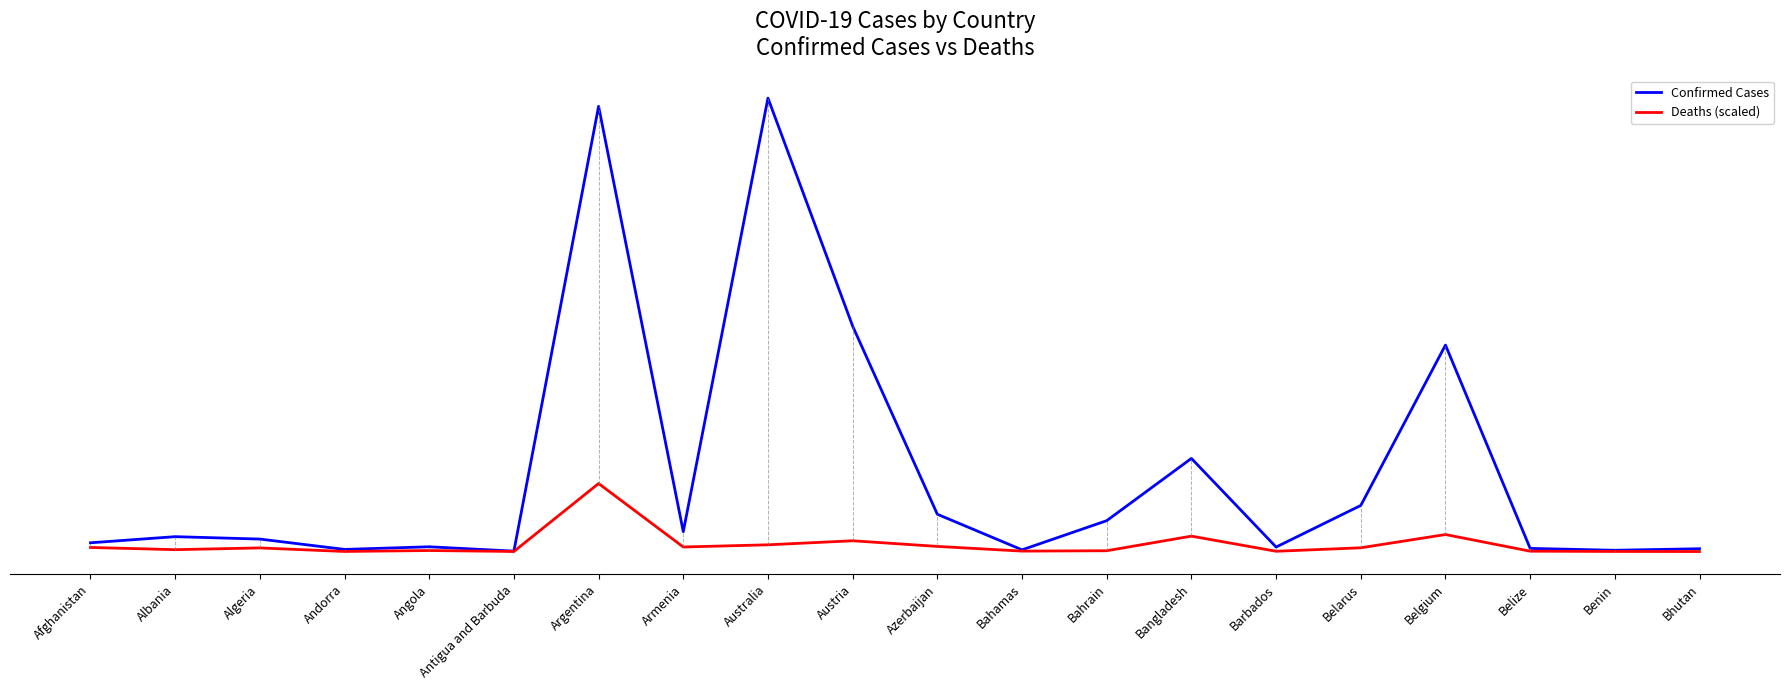

Is this an area chart (filled region under the line)?

No